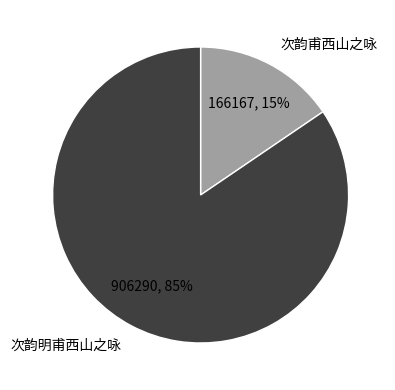

How many slices are in this pie chart?

2